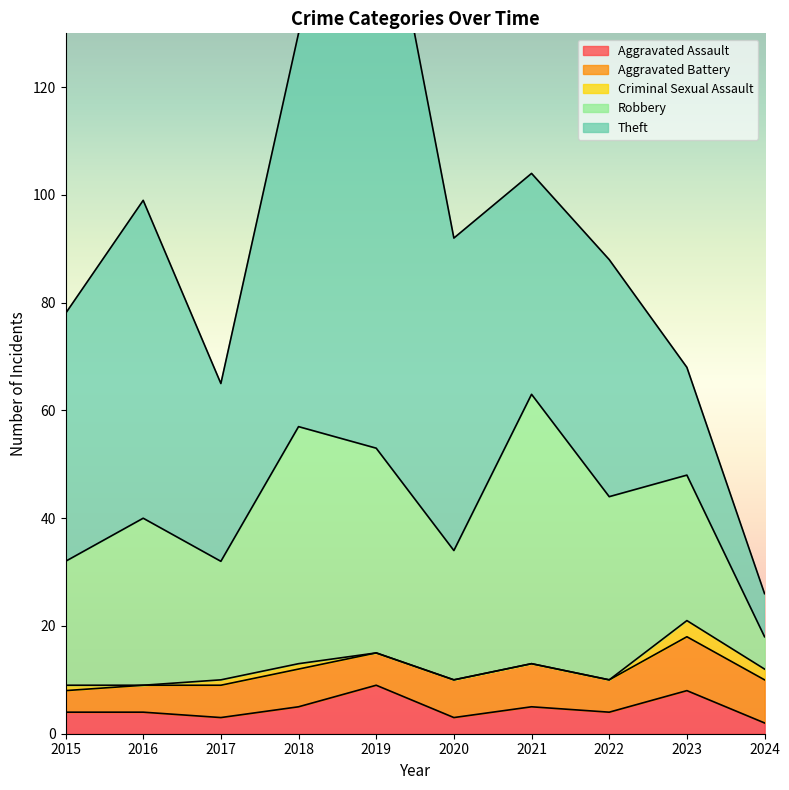

Which category has the highest value in the Aggravated Assault series?

2019